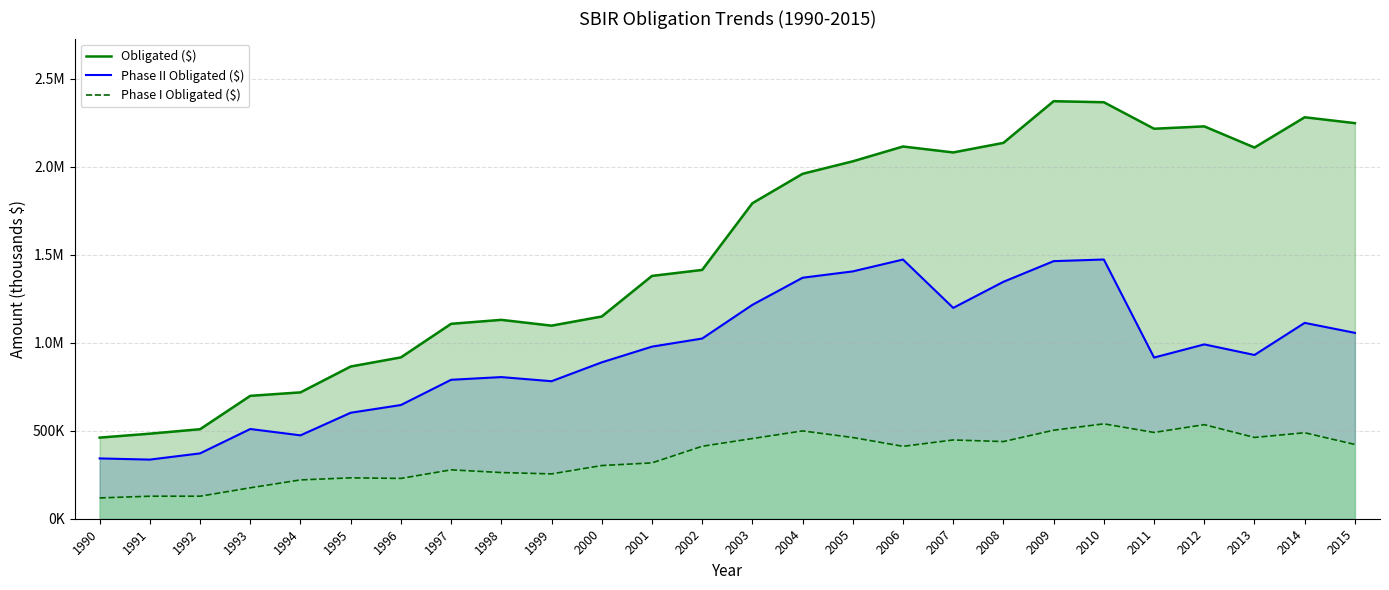

At how many categories does at least one series exceed 1455344?

13